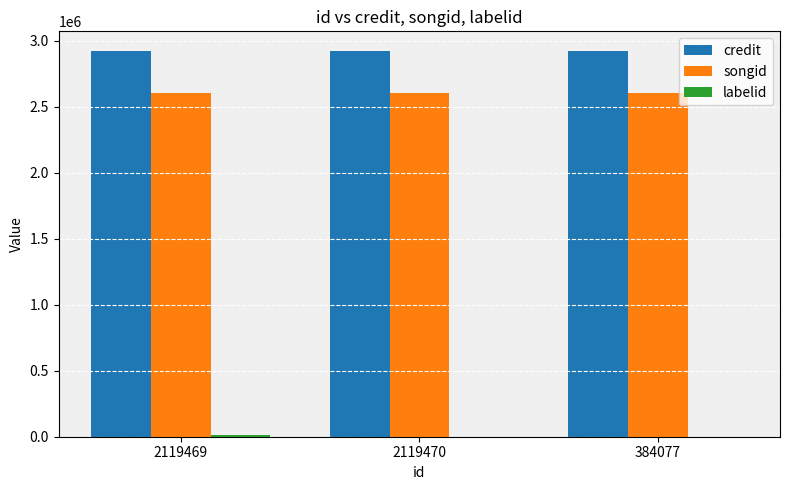

Which series has the largest total across all categories?

credit